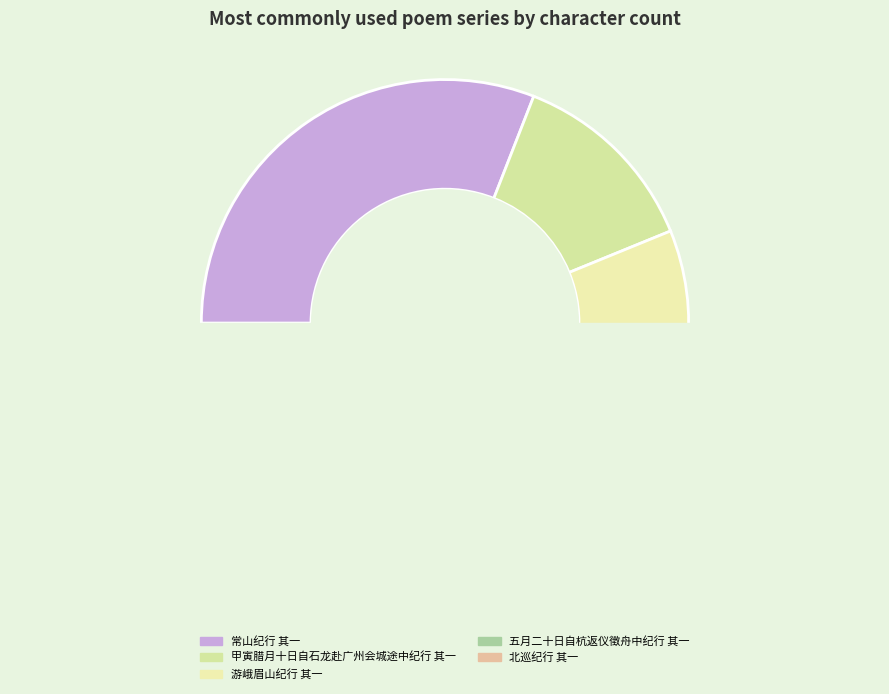

Does 甲寅腊月十日自石龙赴广州会城途中纪行 其一 account for over 50% of the chart?

No